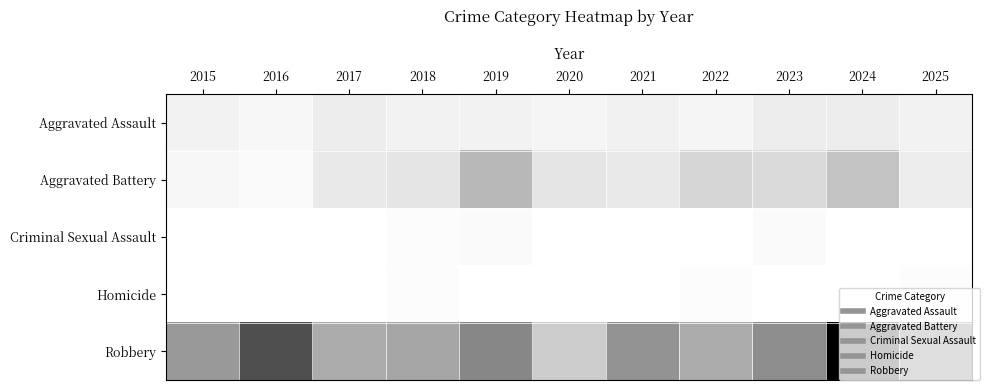

At which category is the sum across all series the highest?

2024